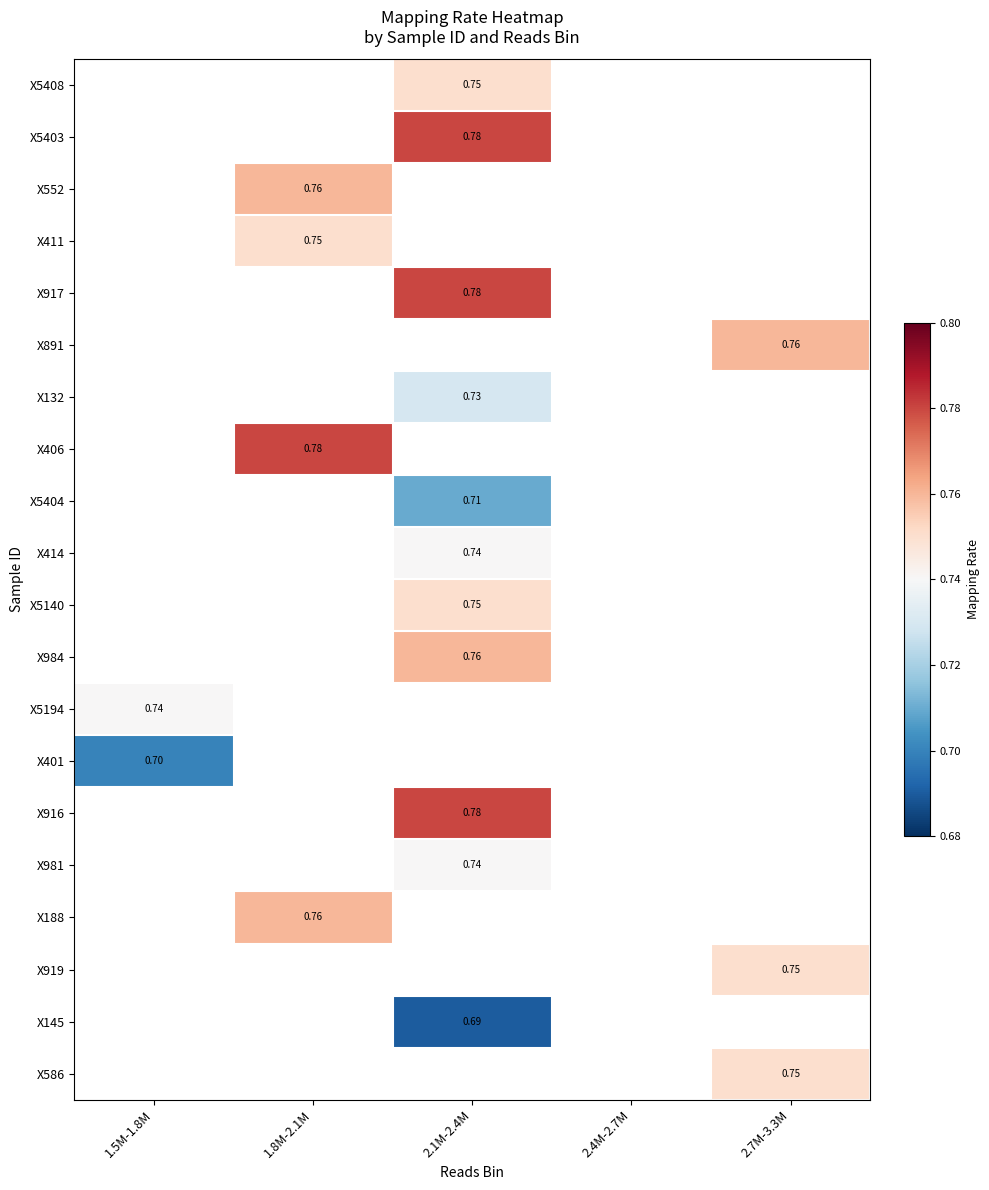

What is the greatest value displayed?

0.8